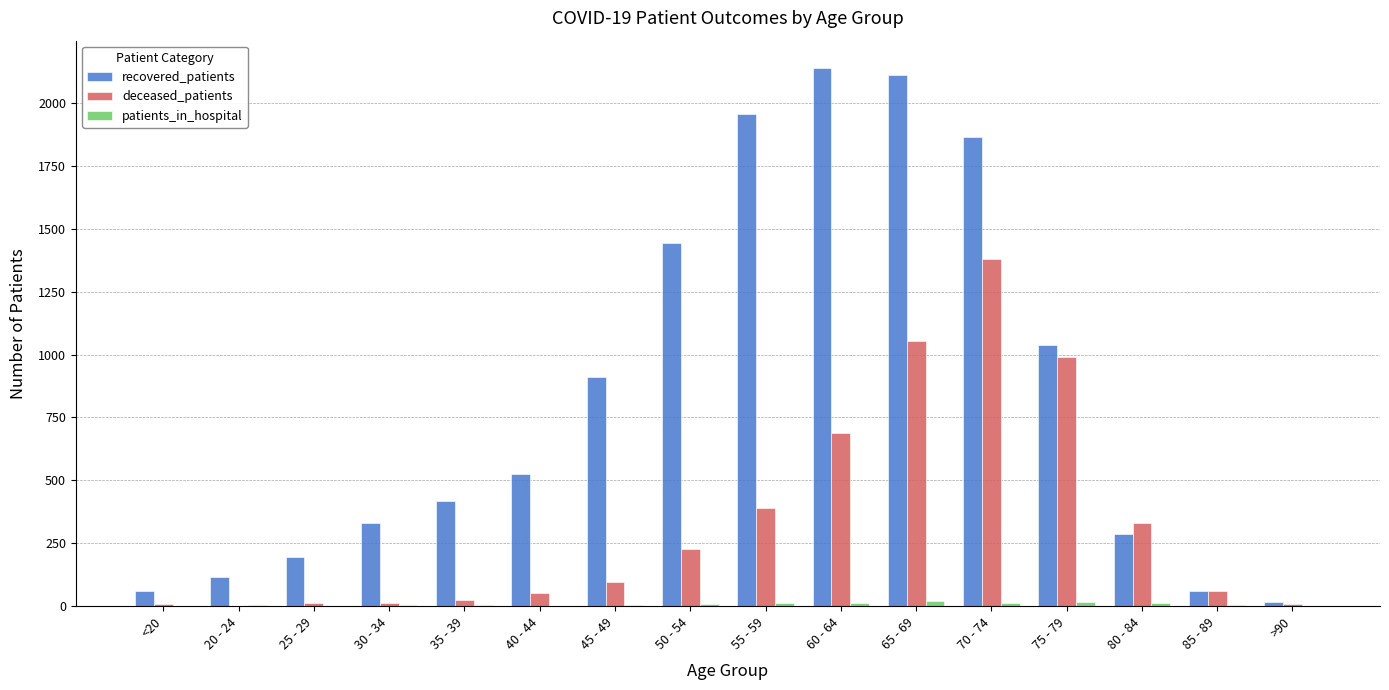

Between 60 - 64 and 85 - 89, which series saw the biggest shift?

recovered_patients